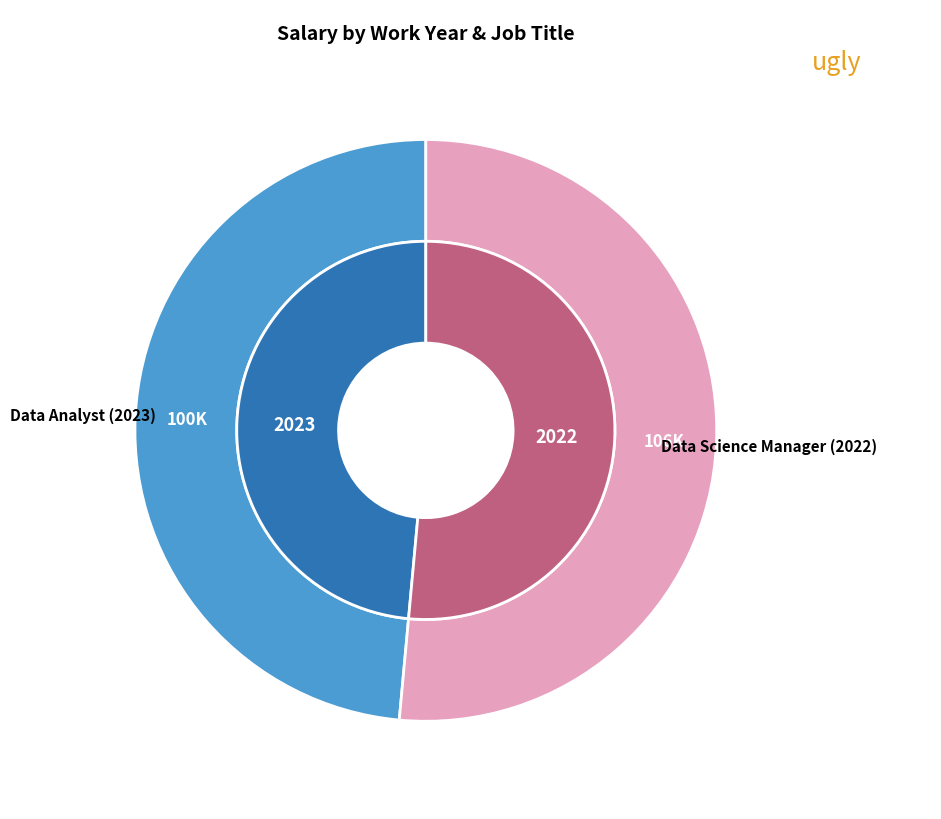

True or false: 2023 accounts for 49% of the total.

True